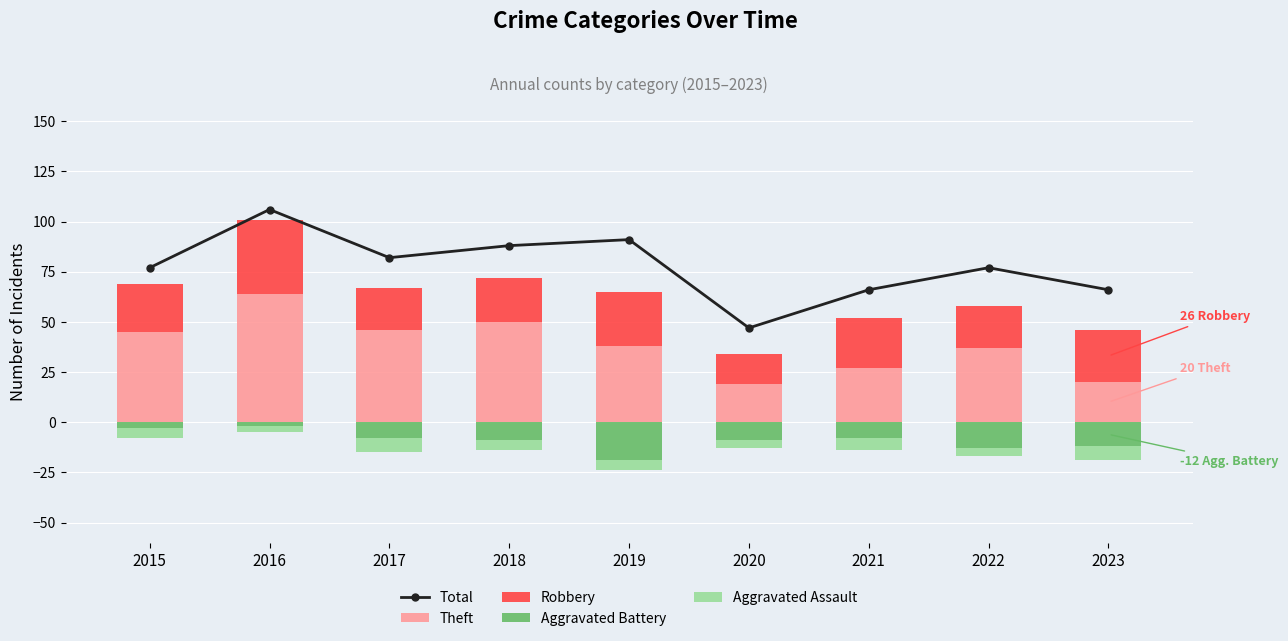

What is the difference between the maximum and minimum values in the Theft series?

45